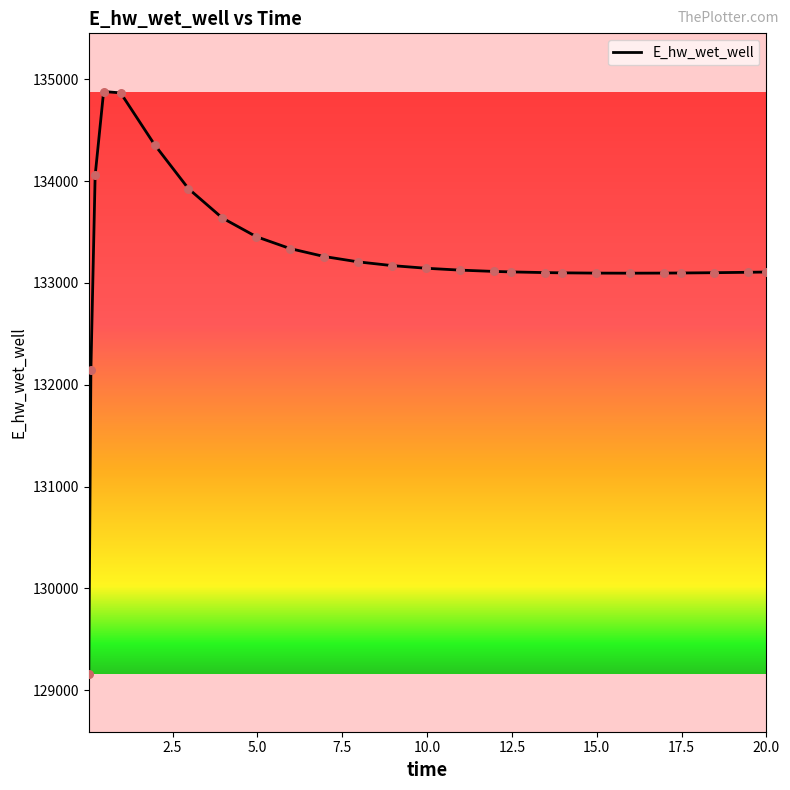

What is the minimum value shown in the chart?

129163.8